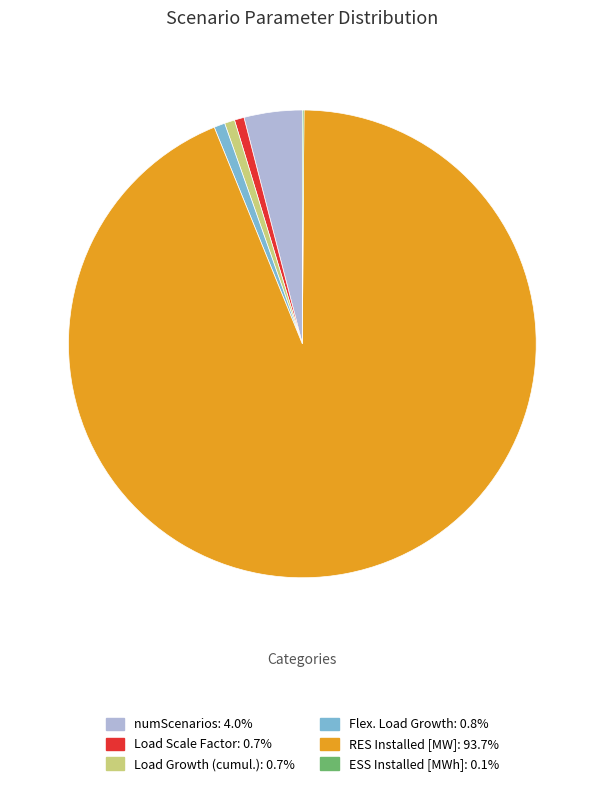

Combined, do Flex. Load Growth: 0.8% and Load Growth (cumul.): 0.7% account for over 50%?

No